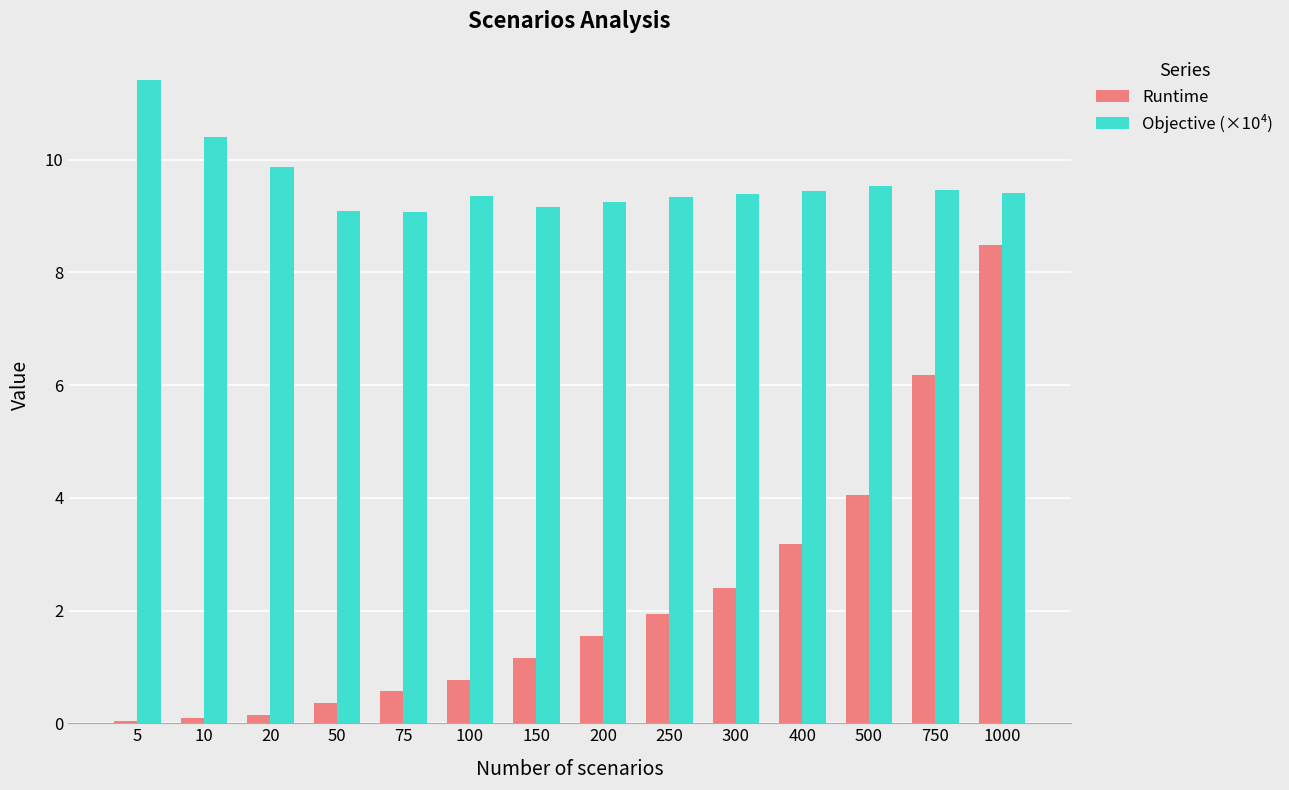

At 150, list the series in order from largest to smallest.

Objective (×10⁴), Runtime